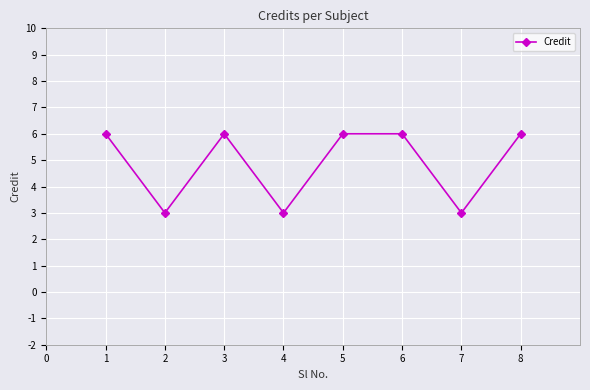

Reading right to left, what are all the values shown in this chart?

6	3	6	6	3	6	3	6